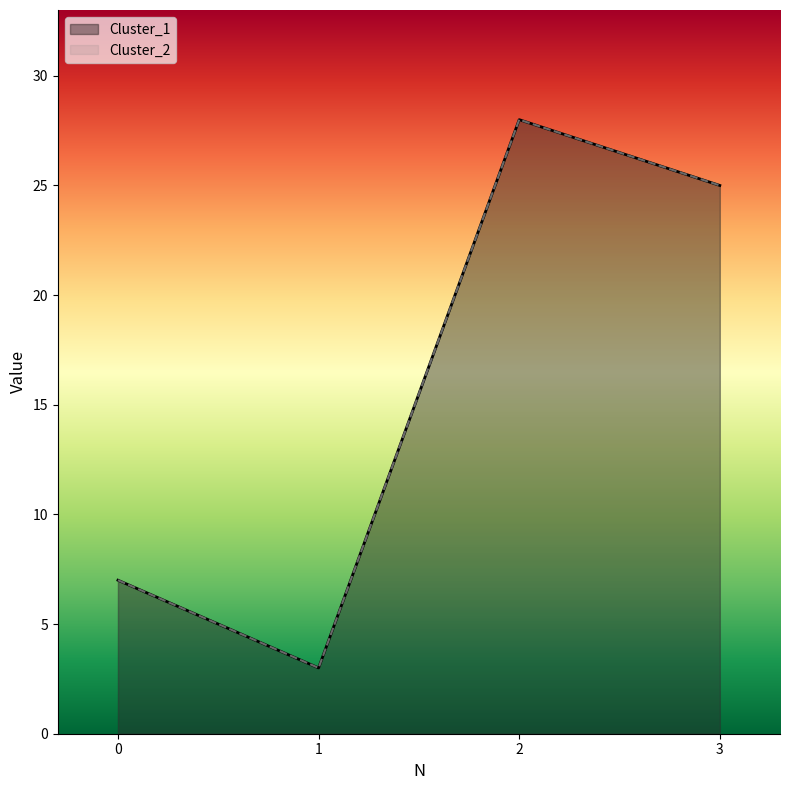

Which has a higher value, 3 or 2?

2